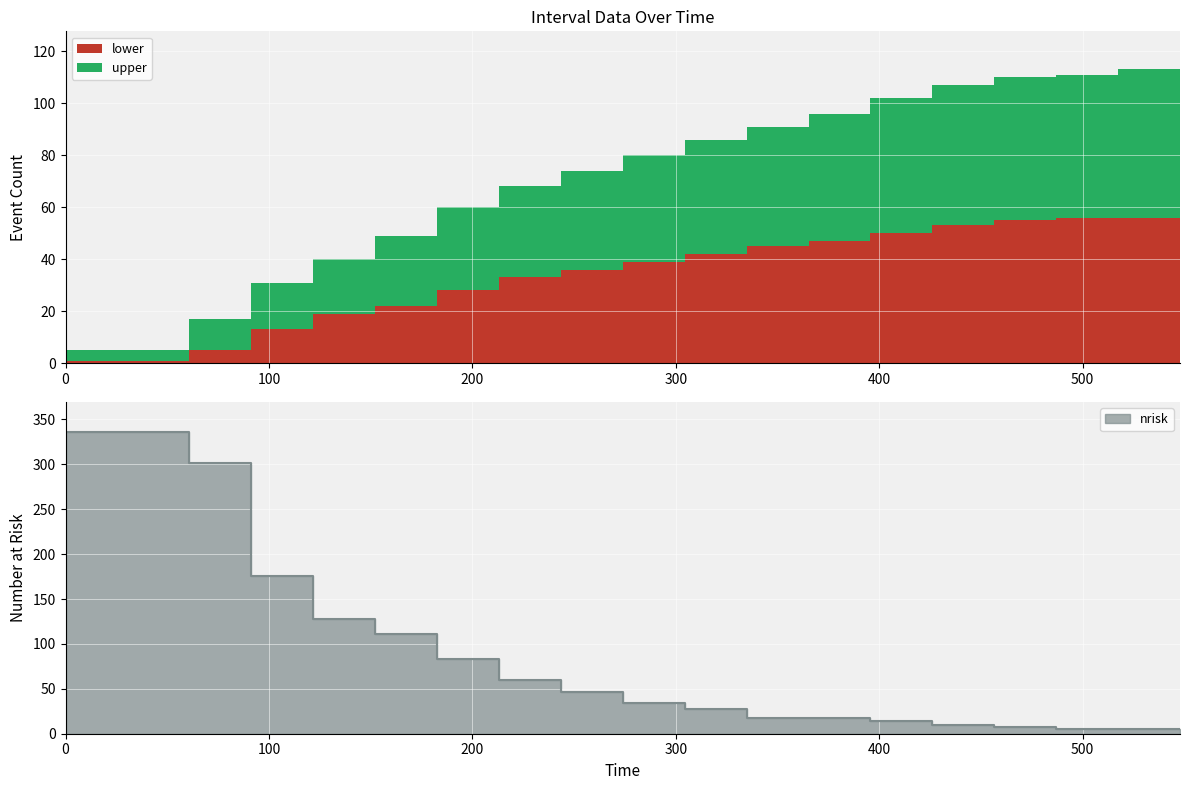

What is the sum of all nrisk values?

1384